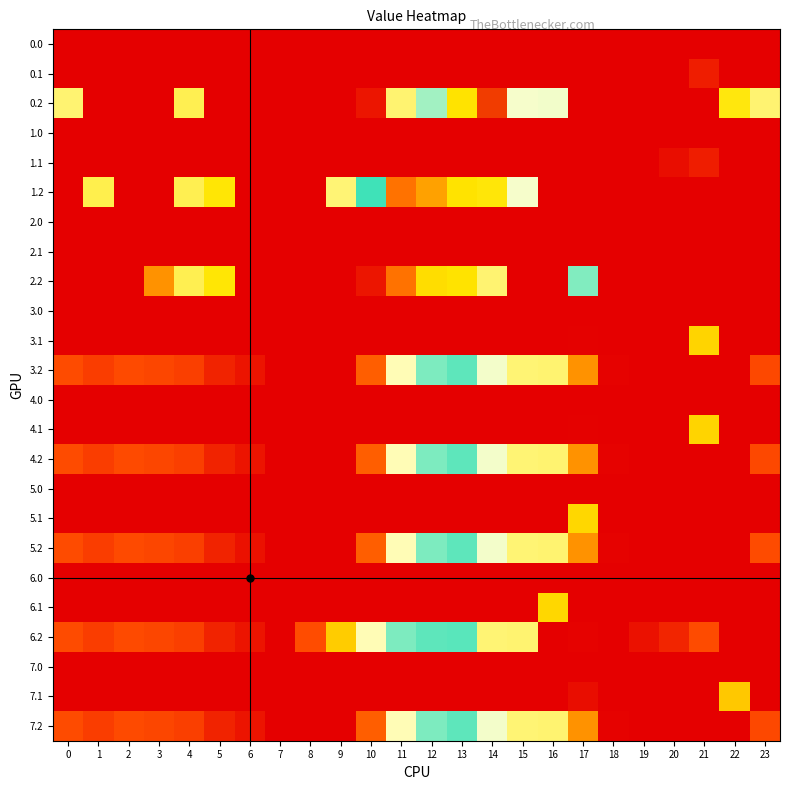

List the series in order of their peak value, highest first.

1.2, 2.2, 0.2, 4.2, 3.2, 7.2, 6.2, 5.2, 5.1, 6.1, 4.1, 3.1, 7.1, 0.1, 1.1, 0.0, 1.0, 2.0, 2.1, 3.0, 4.0, 5.0, 6.0, 7.0